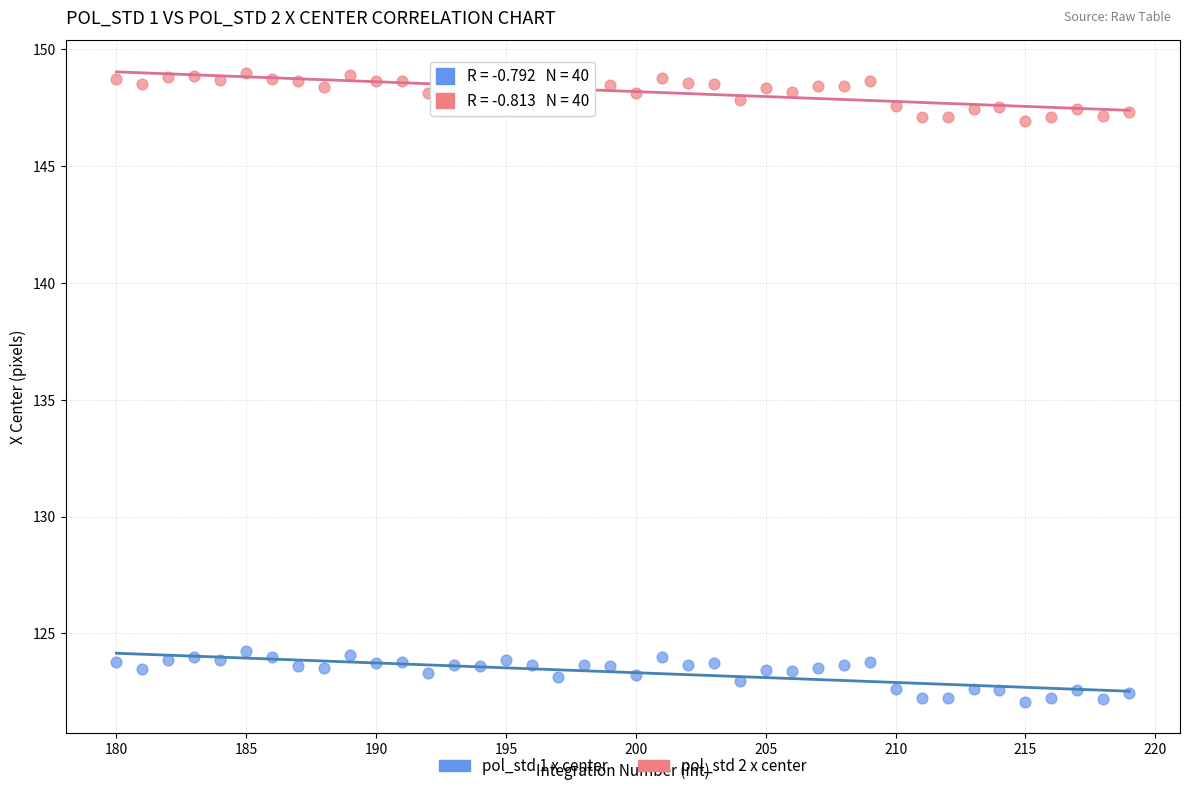

Which series reaches the minimum Y coordinate?

pol_std 1 x center